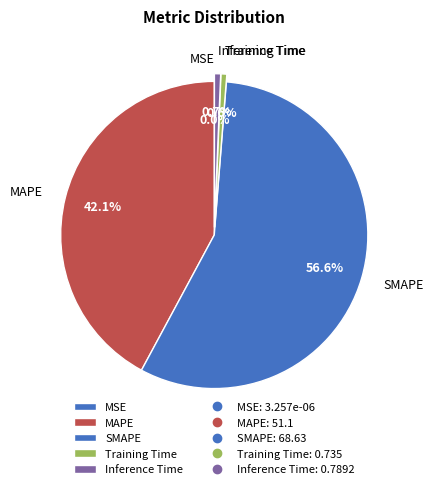

Between Training Time and MAPE, which is larger?

MAPE